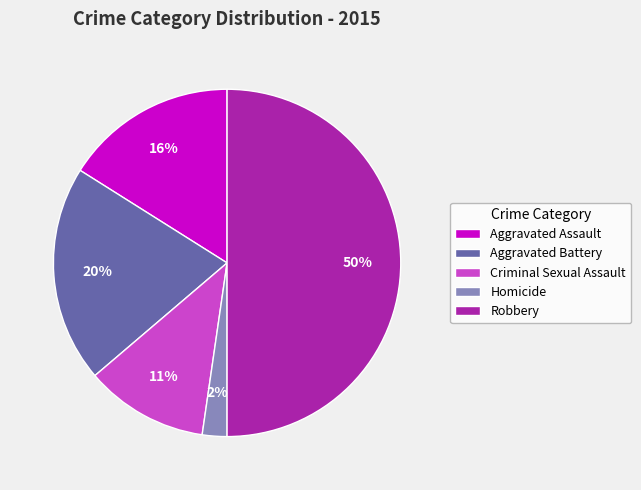

Do Robbery and Aggravated Battery together represent more than half of the pie?

Yes